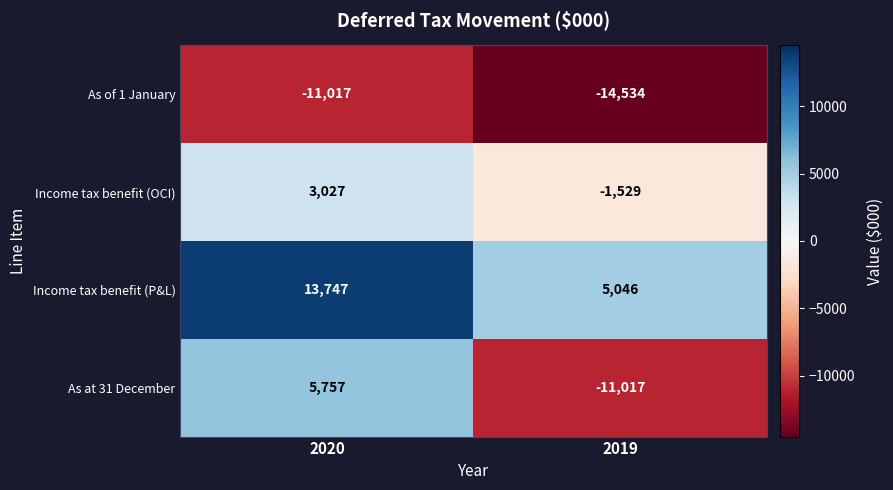

Which category has the highest value across all series?

2020